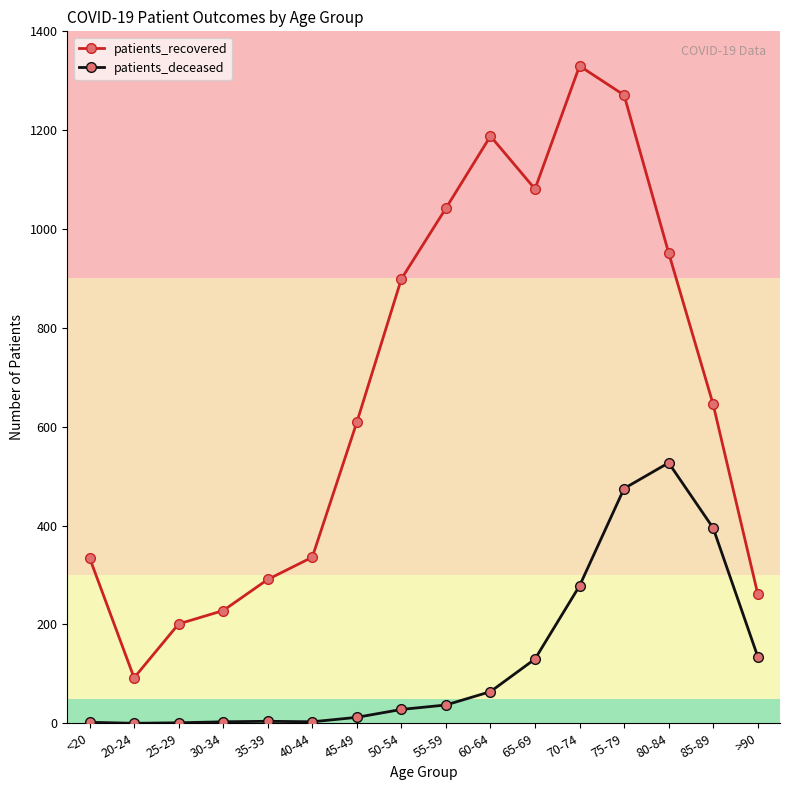

Which series changed the most between 30-34 and 75-79?

patients_recovered